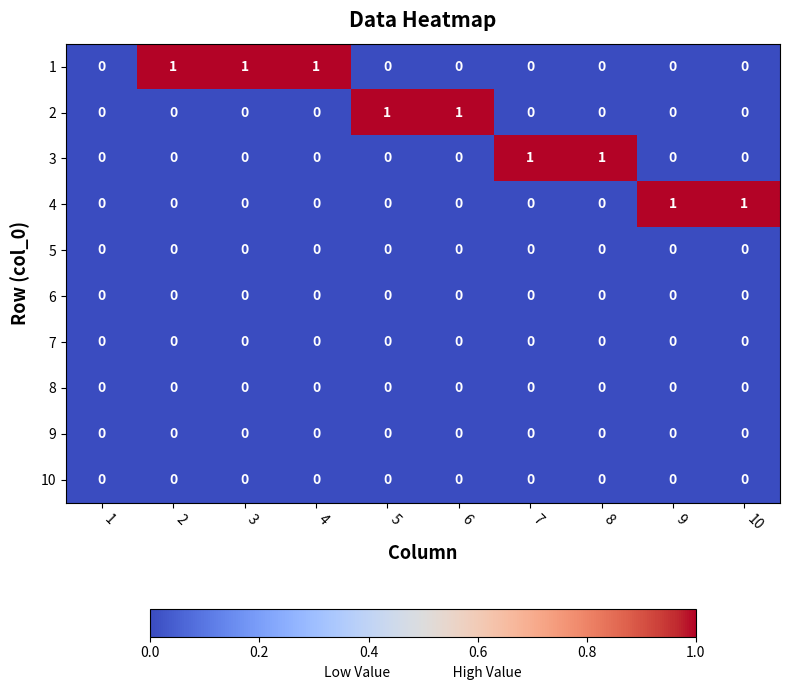

Which series has the largest total across all categories?

1